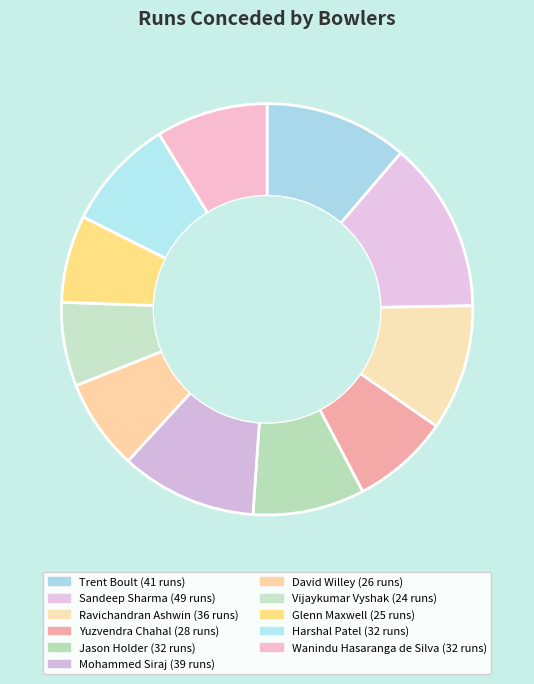

To the nearest percent, what is the combined percentage of Jason Holder and Ravichandran Ashwin?

19%